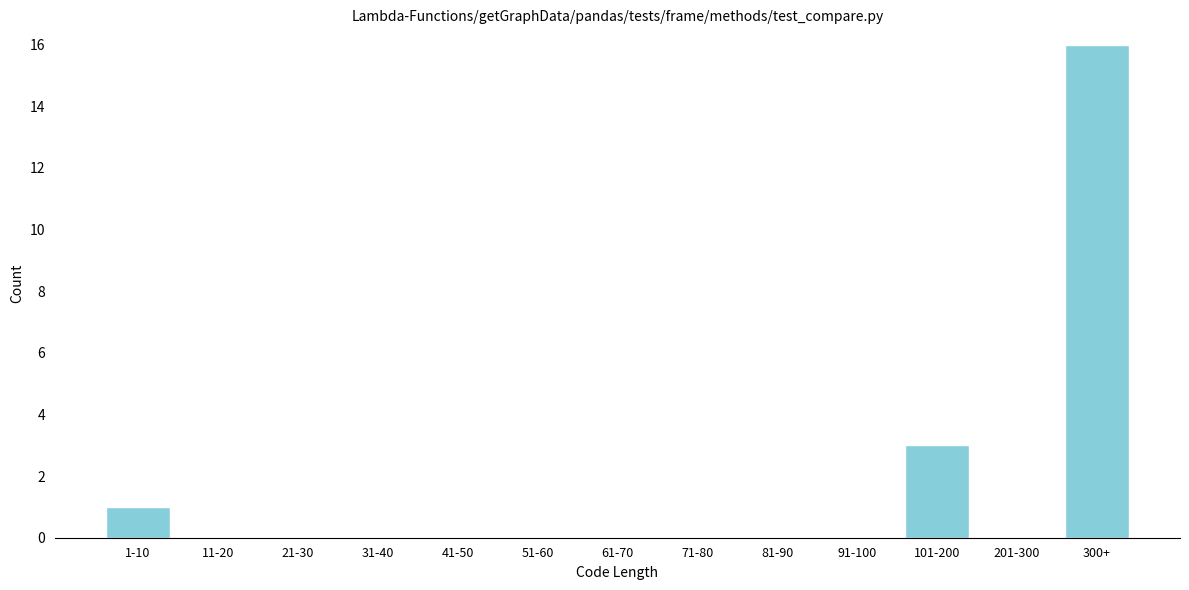

Reading left to right, list all the values displayed in this chart.

1-10=1	11-20=0	21-30=0	31-40=0	41-50=0	51-60=0	61-70=0	71-80=0	81-90=0	91-100=0	101-200=3	201-300=0	300+=16